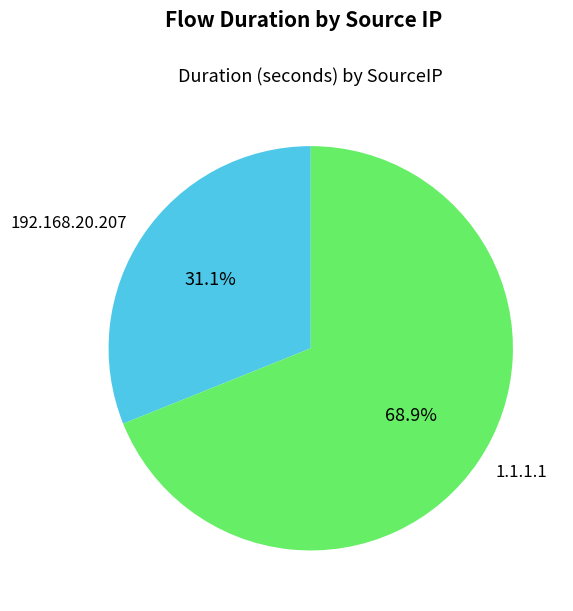

What percentage is NOT represented by 1.1.1.1?

31.1%